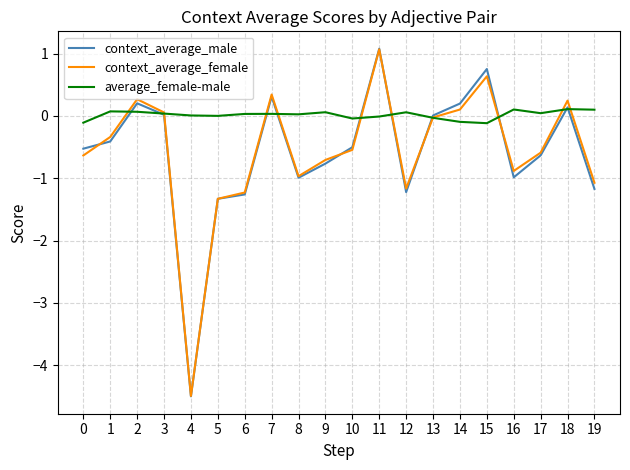

What is the sum of all context_average_female values?

-11.3